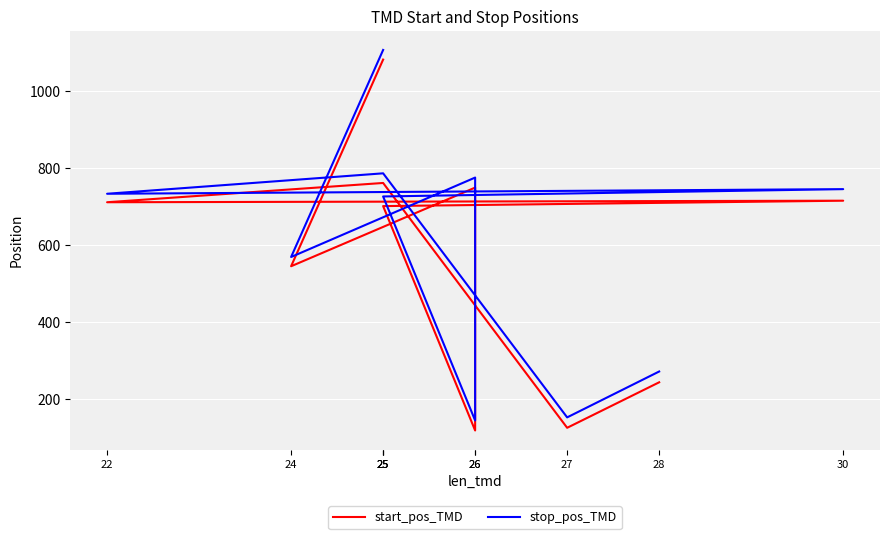

What is the label of the 6th point from the left?

25